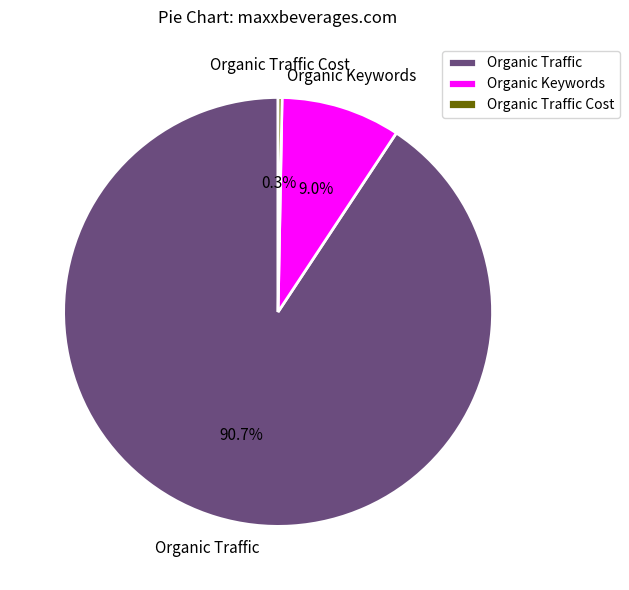

What is the ratio of the value at Organic Traffic to the value at Organic Keywords?

10.1